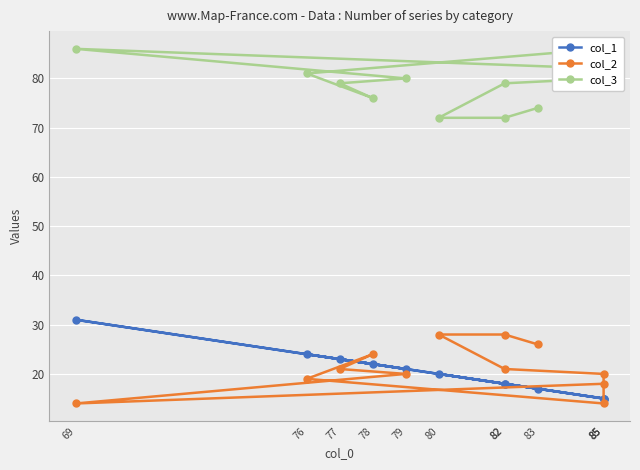

What are all the series names shown in the legend?

col_1, col_2, col_3